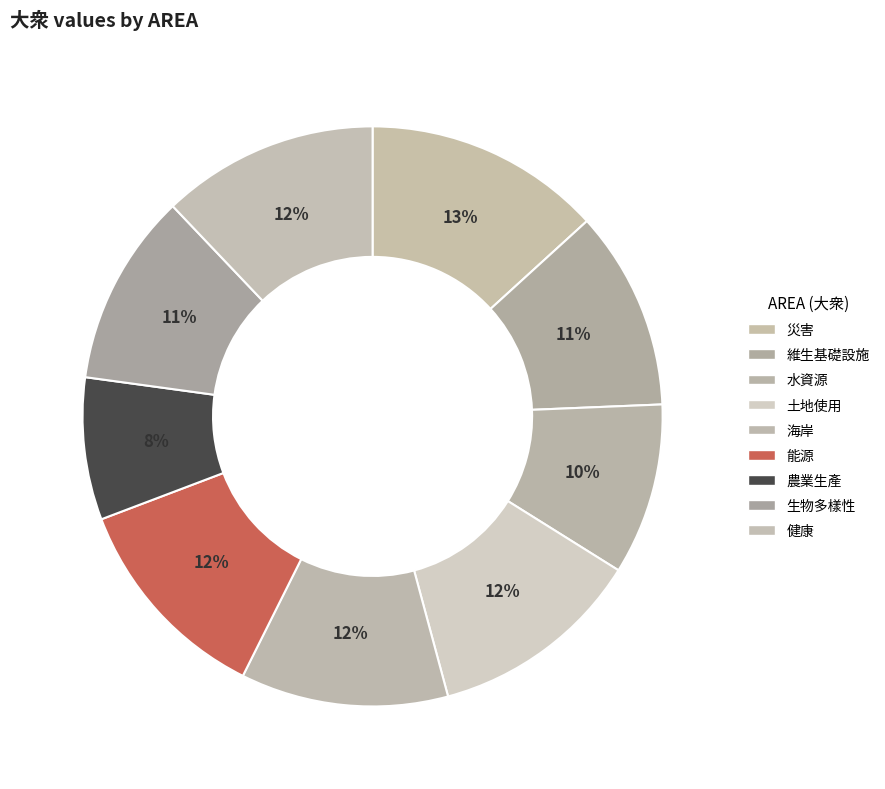

Rank the categories by value from highest to lowest.

災害, 健康, 土地使用, 能源, 海岸, 維生基礎設施, 生物多樣性, 水資源, 農業生產